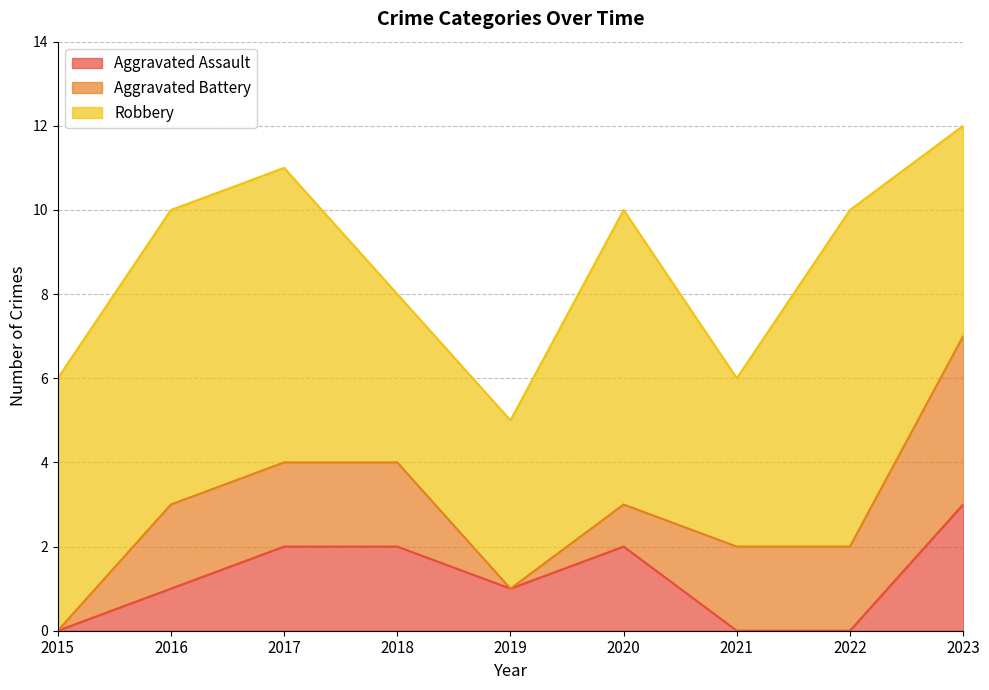

Reading left to right, extract all data points from this chart.

Aggravated Assault: 0	1	2	2	1	2	0	0	3
Aggravated Battery: 0	2	2	2	0	1	2	2	4
Robbery: 6	7	7	4	4	7	4	8	5